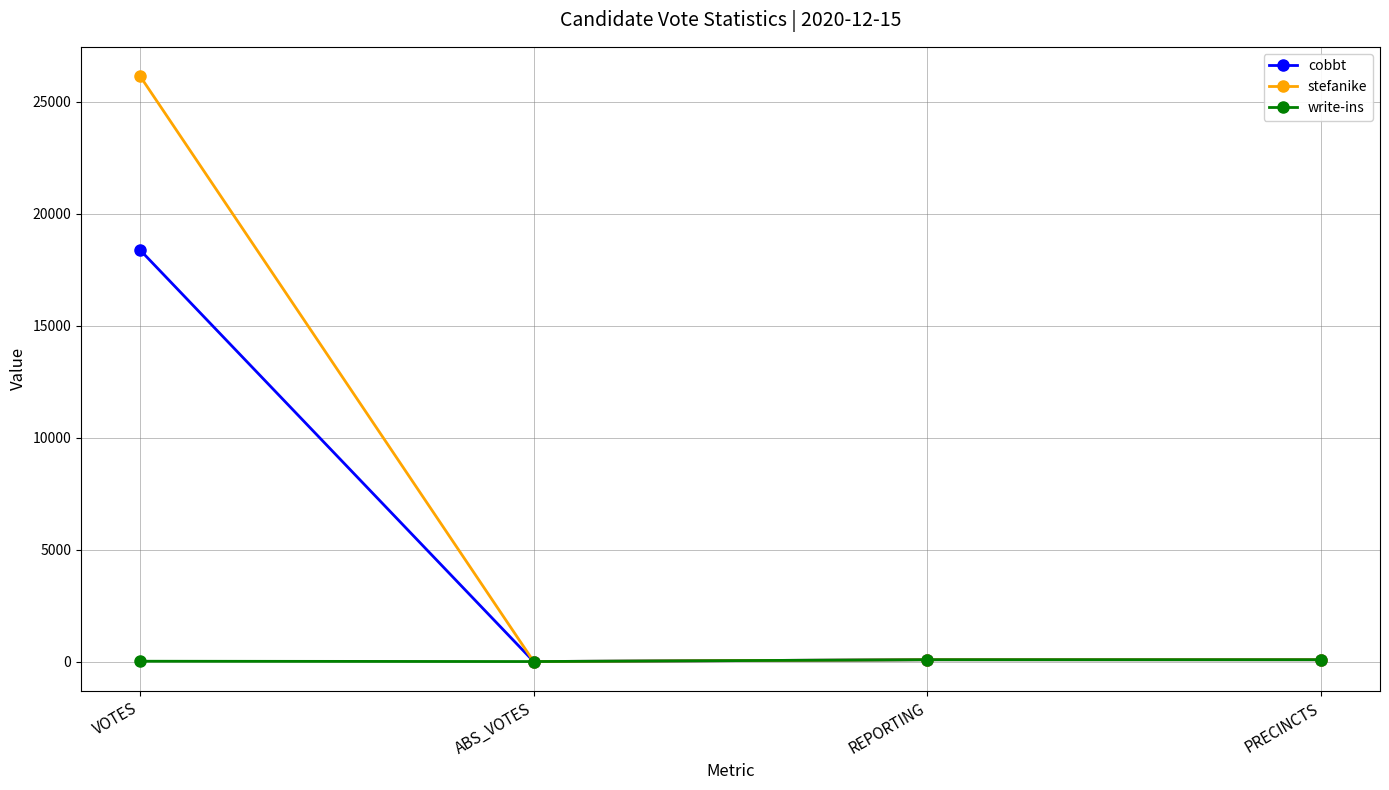

How many lines are shown in the chart?

3